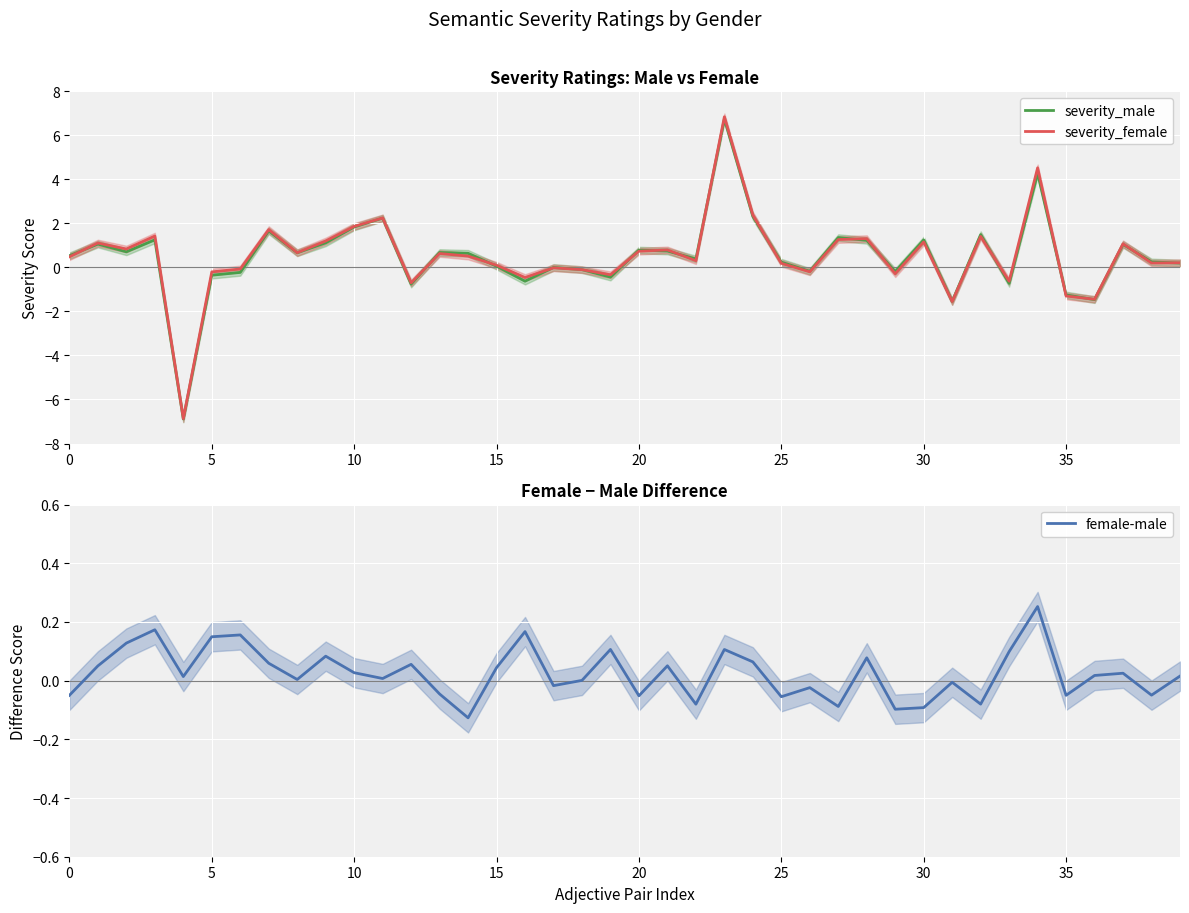

How many values in severity_female are below zero?

14